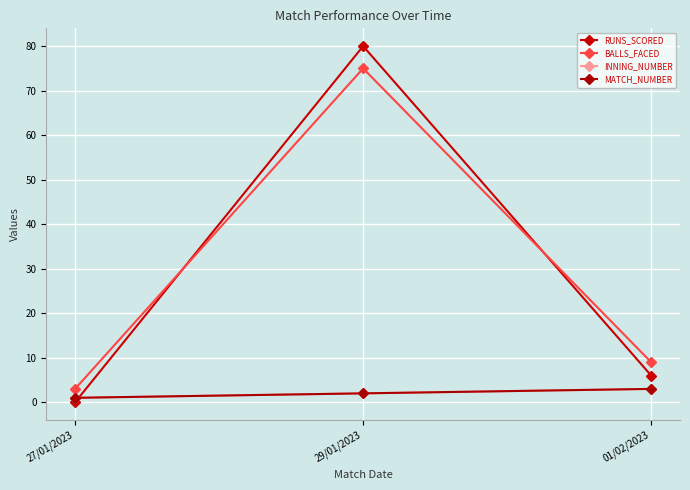

Does the chart have visible grid lines?

Yes